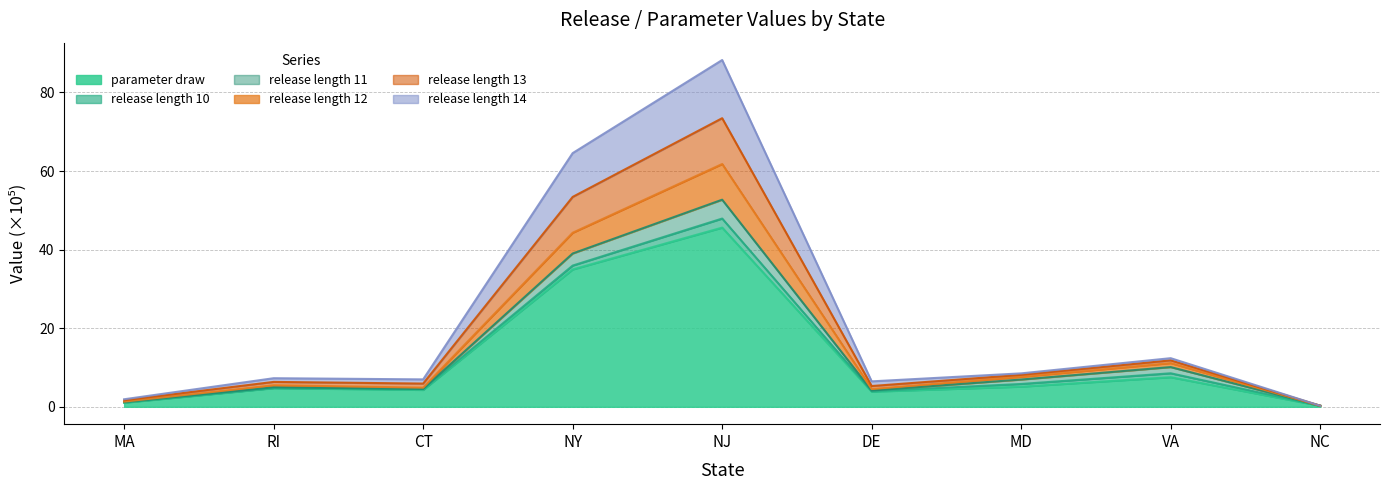

What is the difference between the maximum and minimum values in the release_length_12 series?

61.5